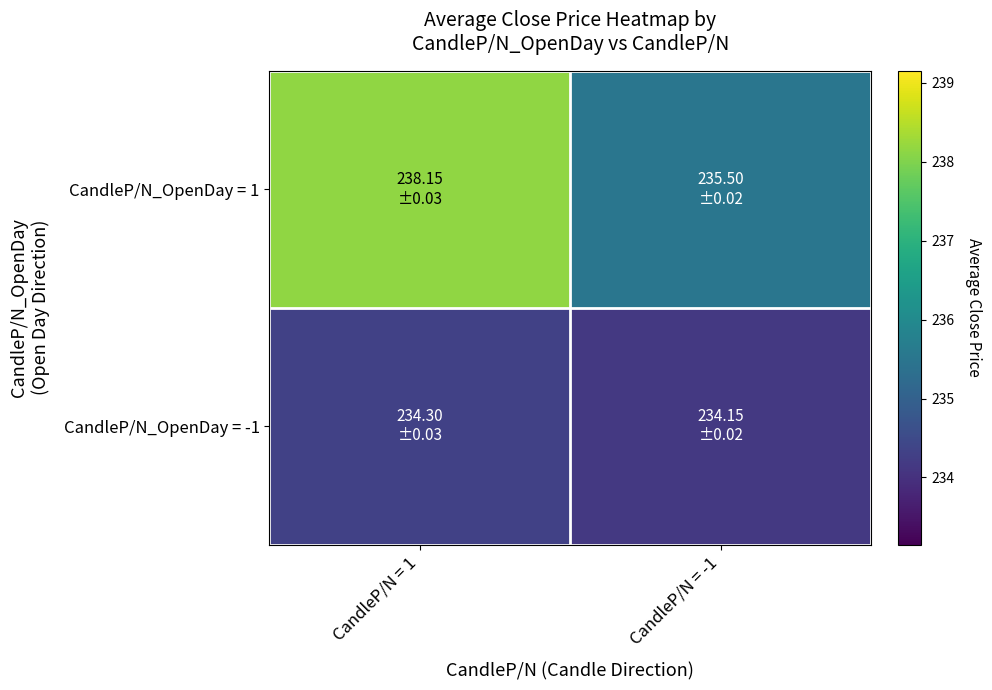

What is the spread (max minus min) of values at CandleP/N = -1?

1.3